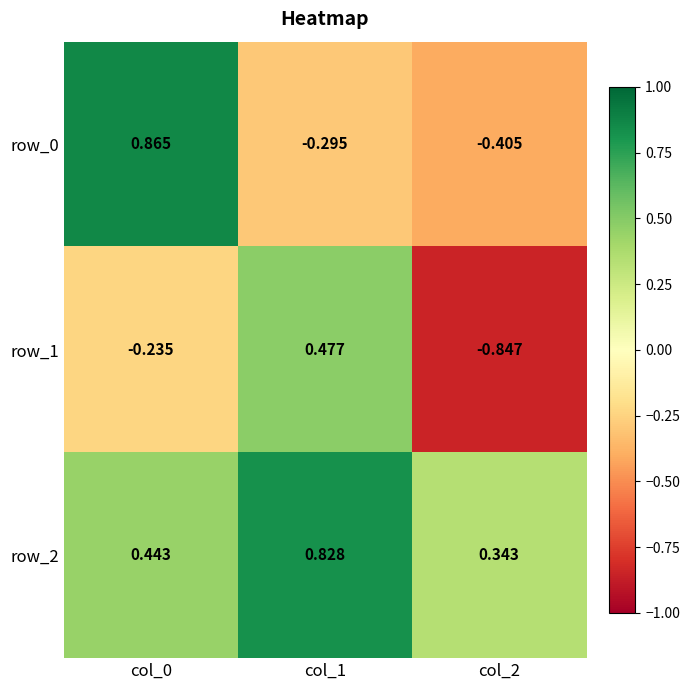

Is the value of row_1 at col_2 greater than the value of row_2 at col_0?

No